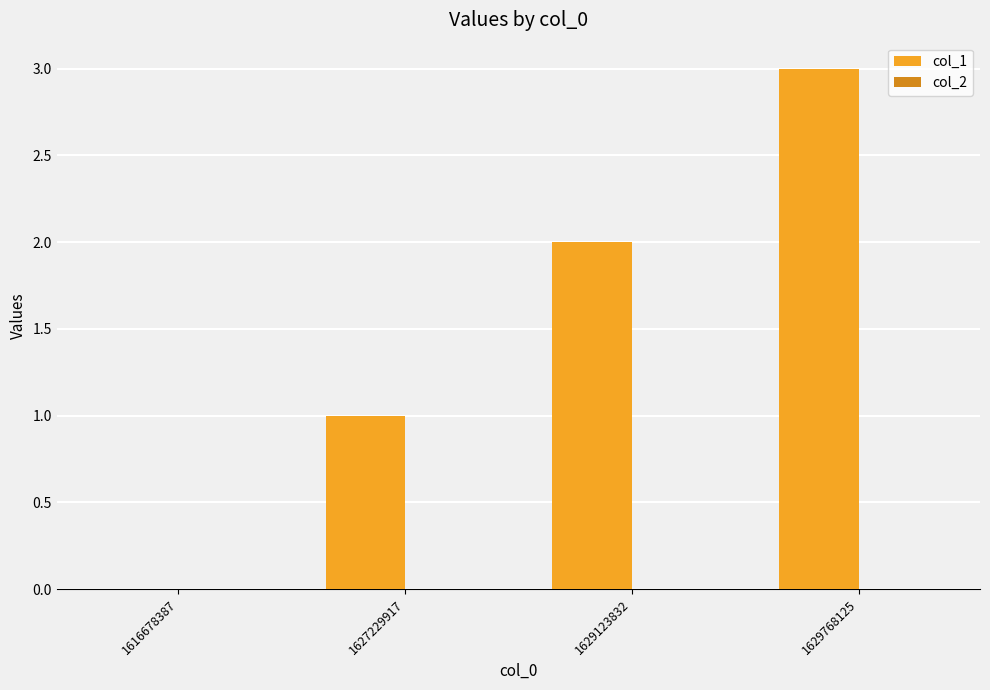

Which has a higher value, 1629123832 or 1616678387?

1629123832